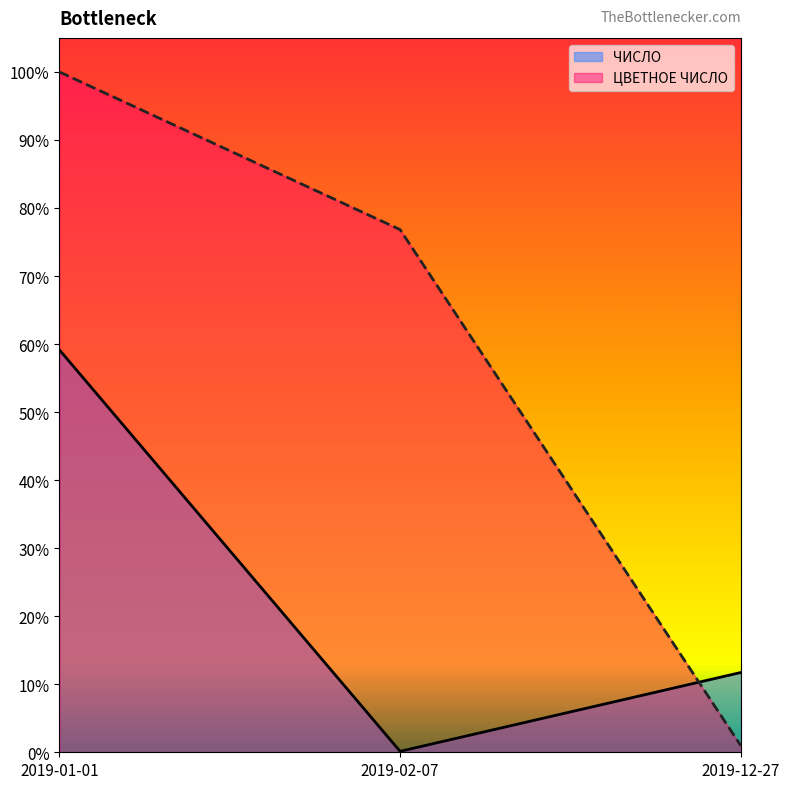

What is the label of the 1st point from the right?

2019-12-27